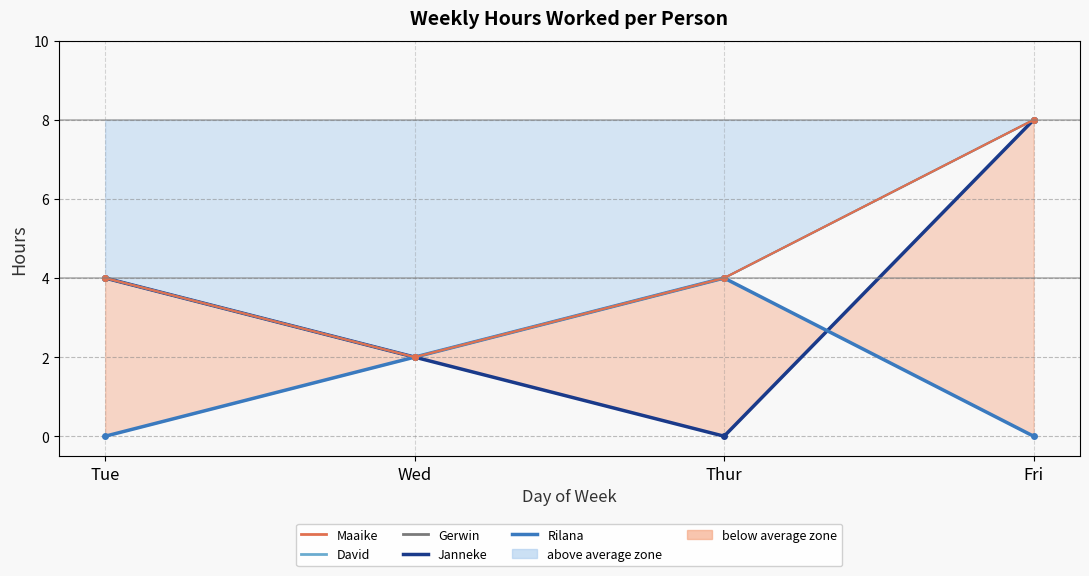

Which series has the largest range (max minus min)?

Janneke